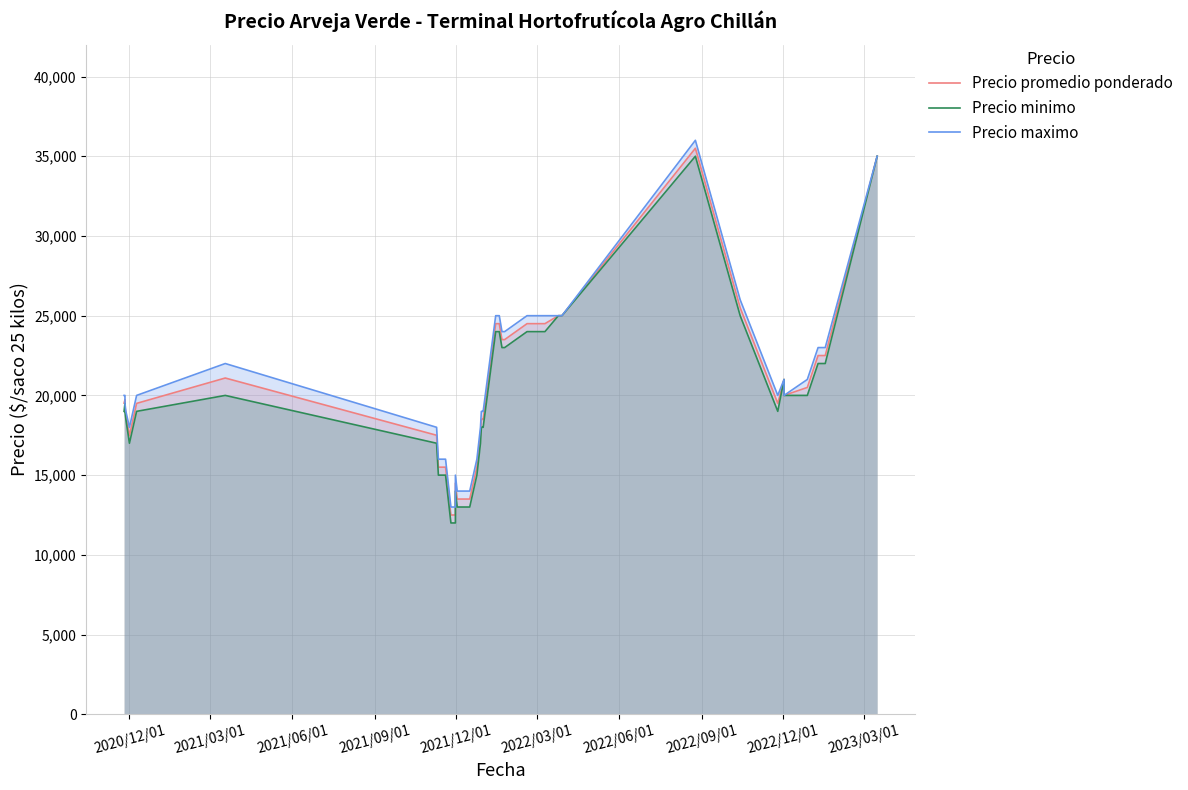

Rank the series by their average value, from lowest to highest.

Precio minimo, Precio promedio ponderado, Precio maximo